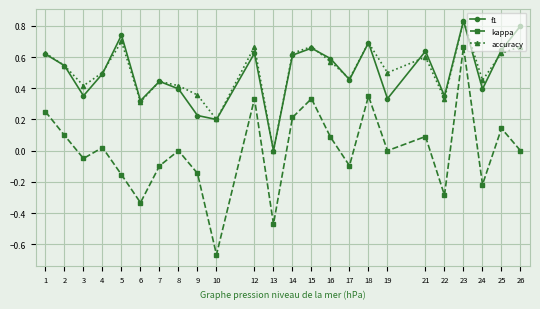

In accuracy, how many points are higher than both neighbors (excluding endpoints)?

7